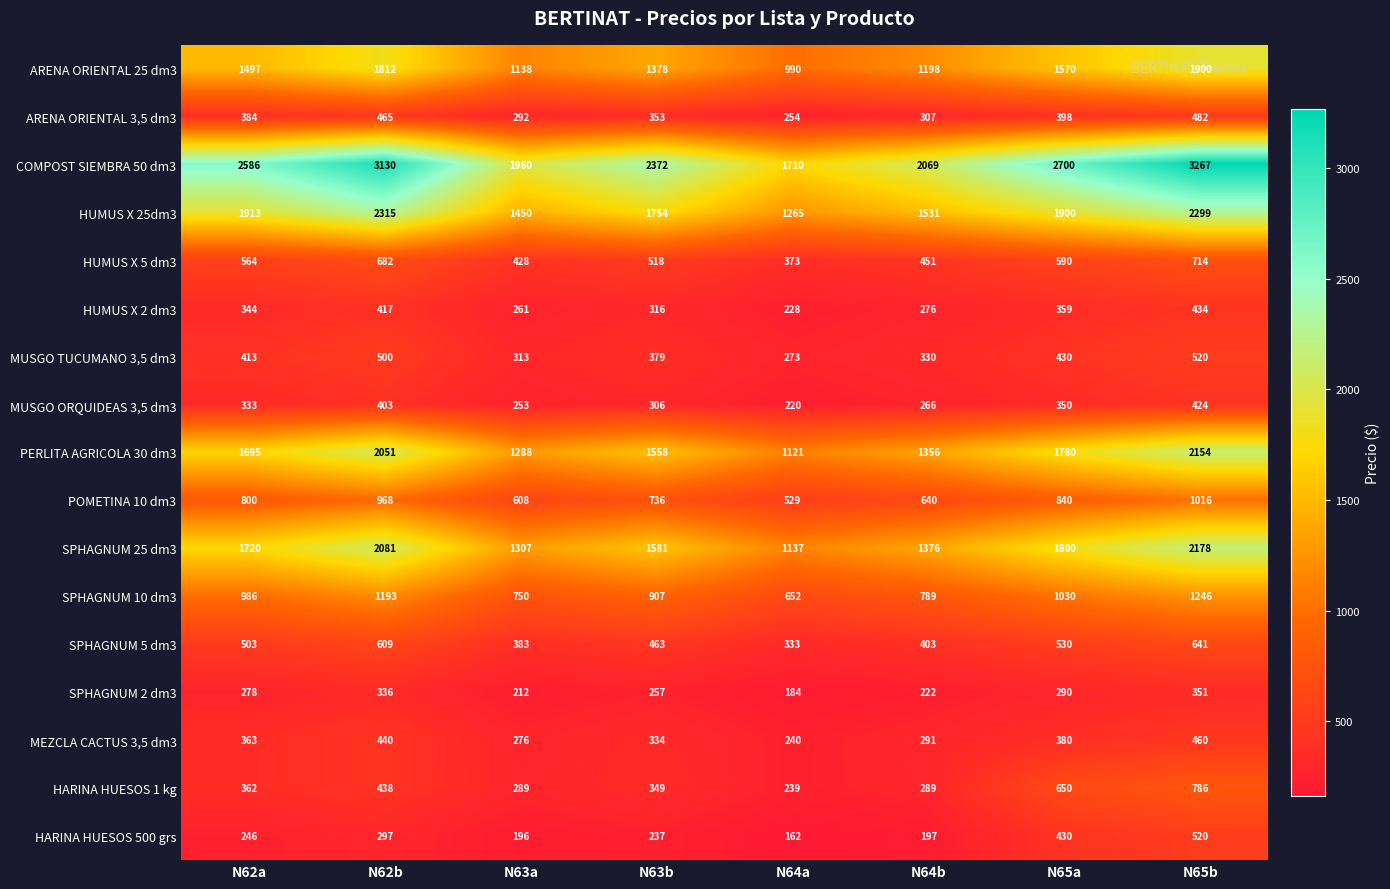

Which series changed the most between N62b and N65a?

COMPOST SIEMBRA 50 dm3